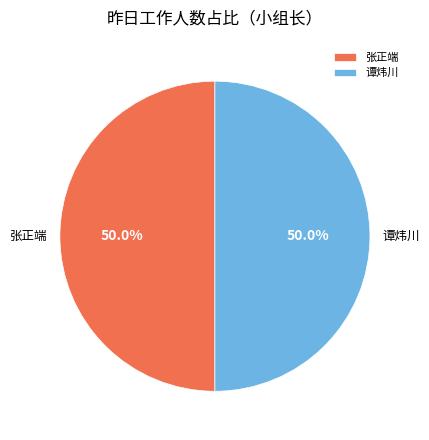

How many slices are in this pie chart?

2